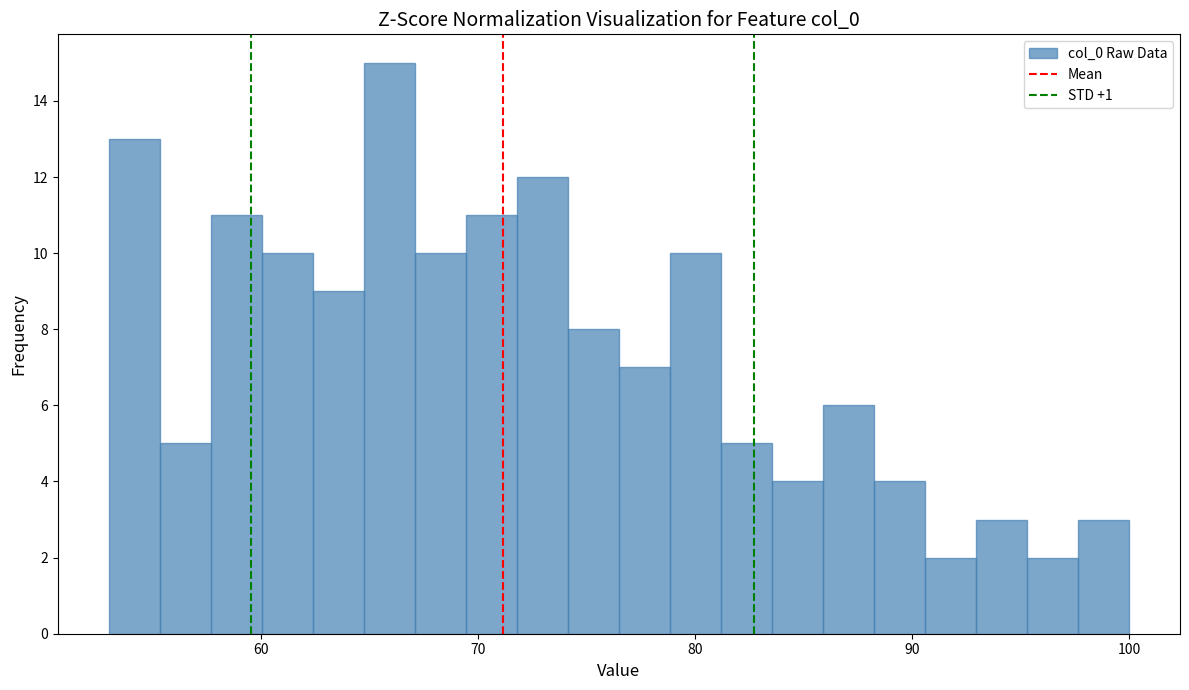

Around what value on the x-axis is the tallest bar? Give the approximate position of its centre, as read against the axis.

66